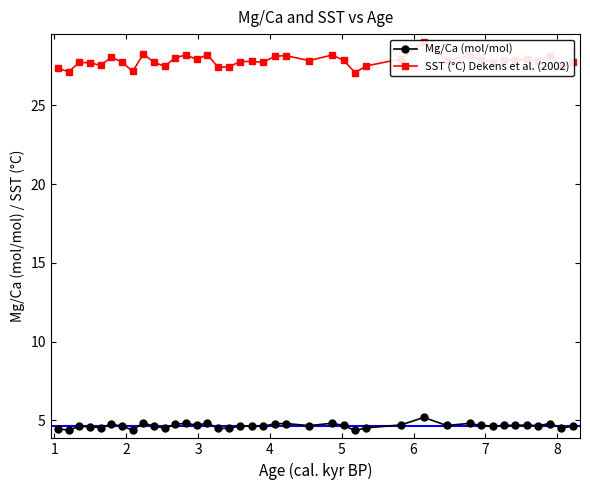

What is the average value of the SST (°C) Dekens et al. (2002) series?

27.8